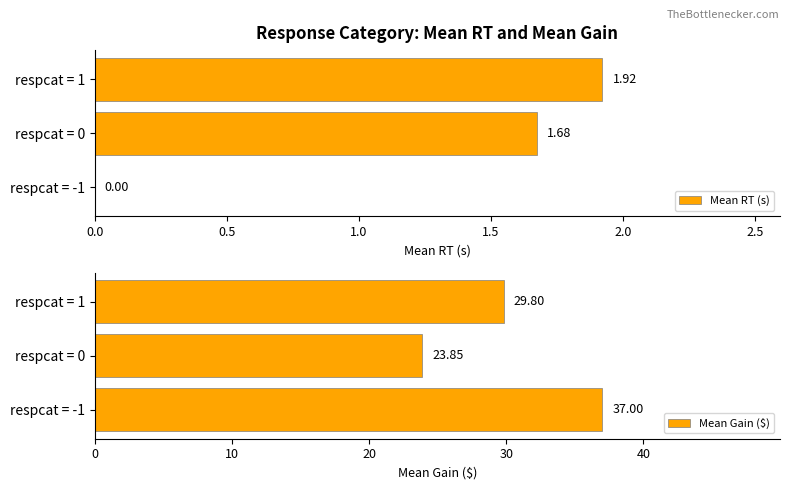

How many bars are there in total?

6